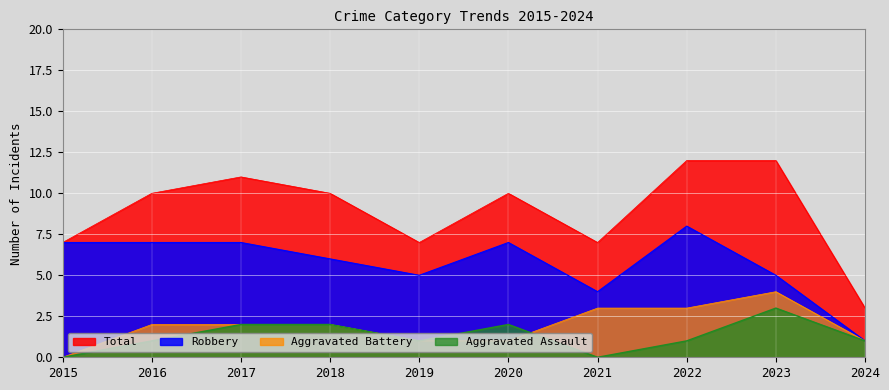

At which category does Robbery reach its first local valley?

2019